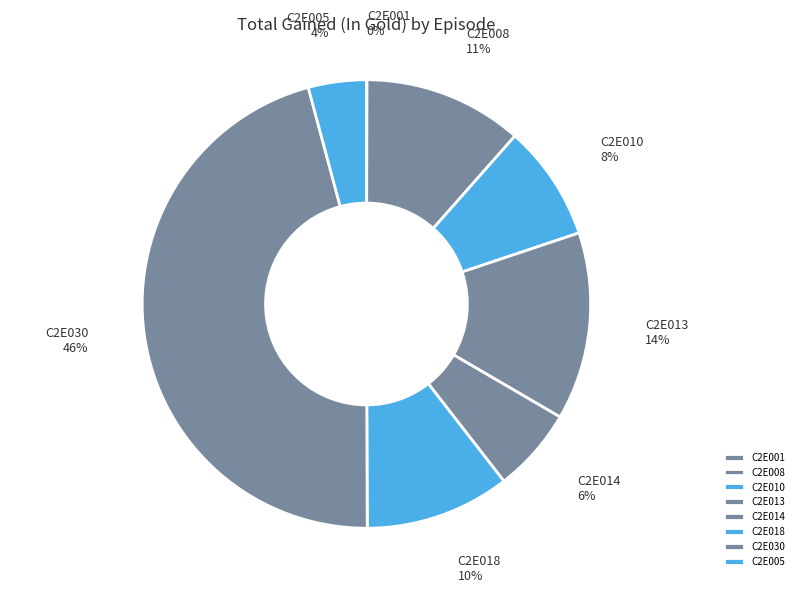

Do C2E030 and C2E018 together represent more than half of the pie?

Yes